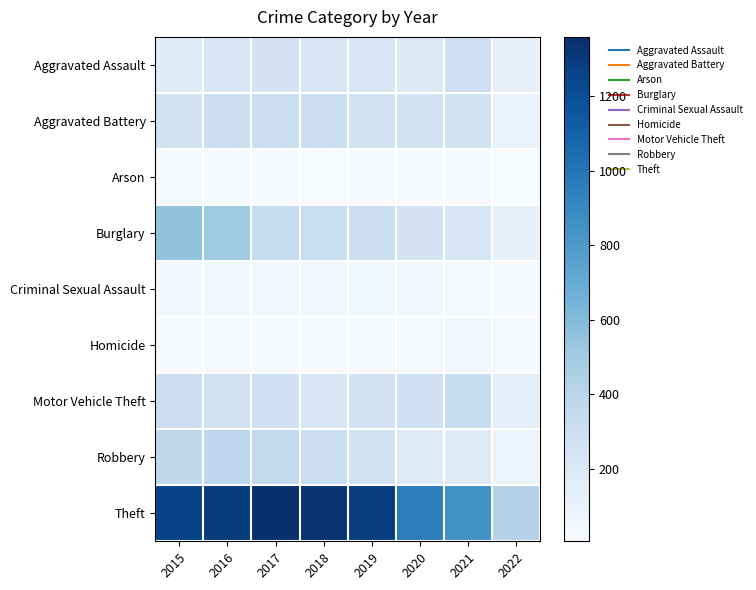

Which series has the largest total across all categories?

Theft